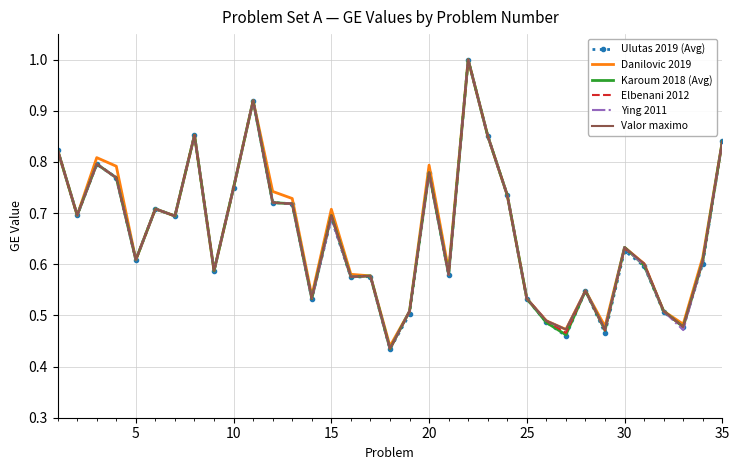

What is the maximum value shown in the chart?

1.0